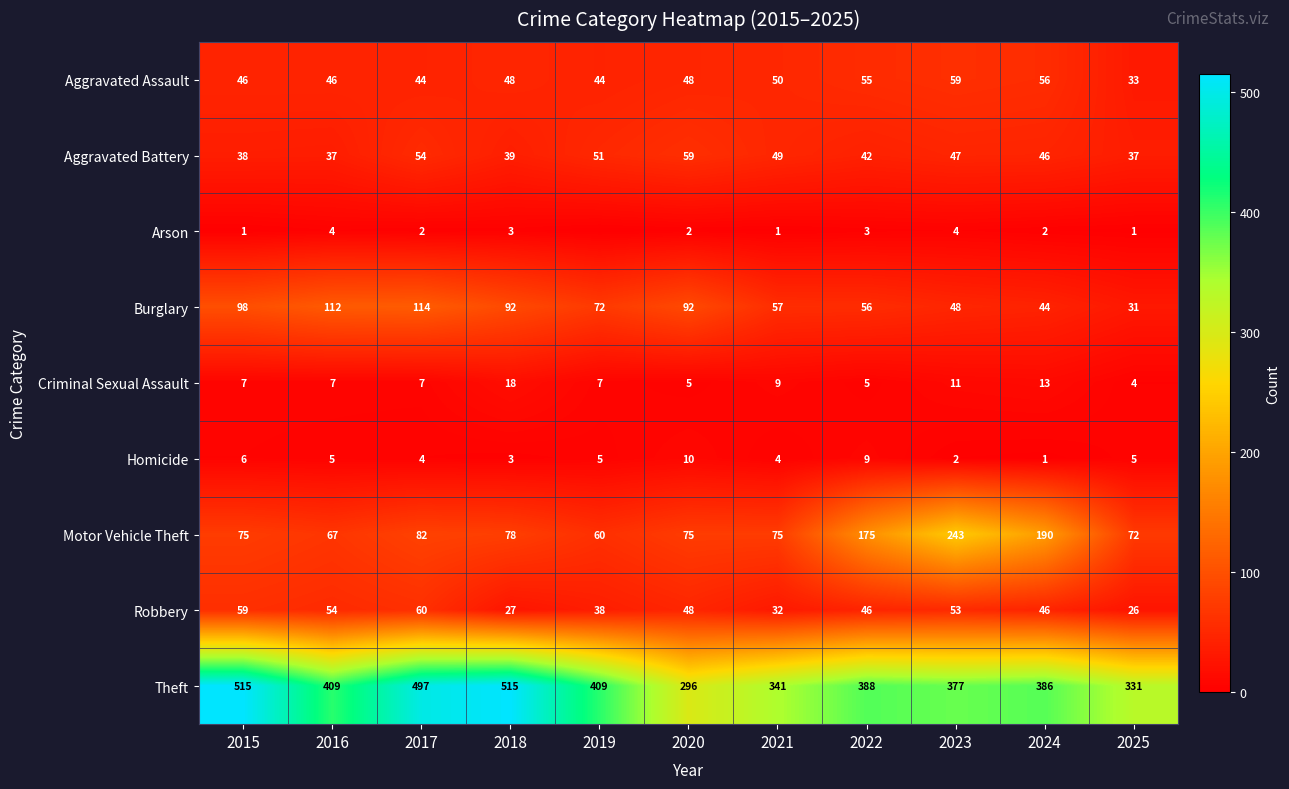

Which series changed the most between 2016 and 2021?

Theft